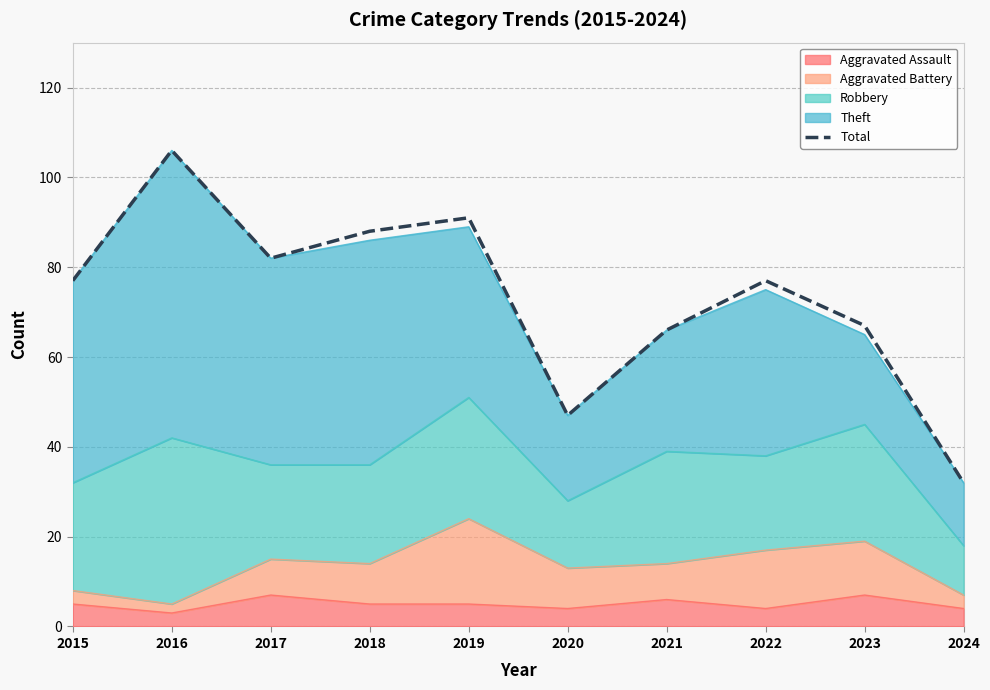

What is the change in value from 2016 to 2019?

-15